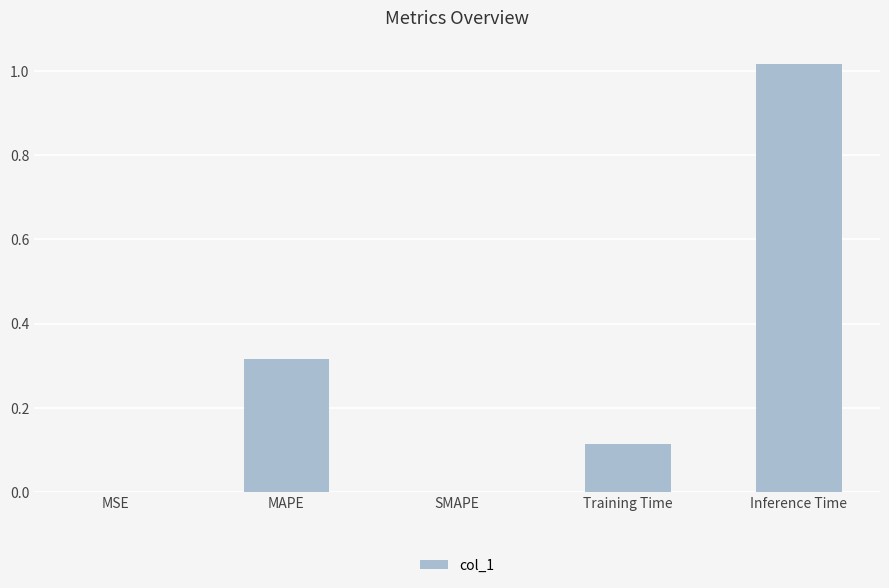

What is the sum of all values?

1.4